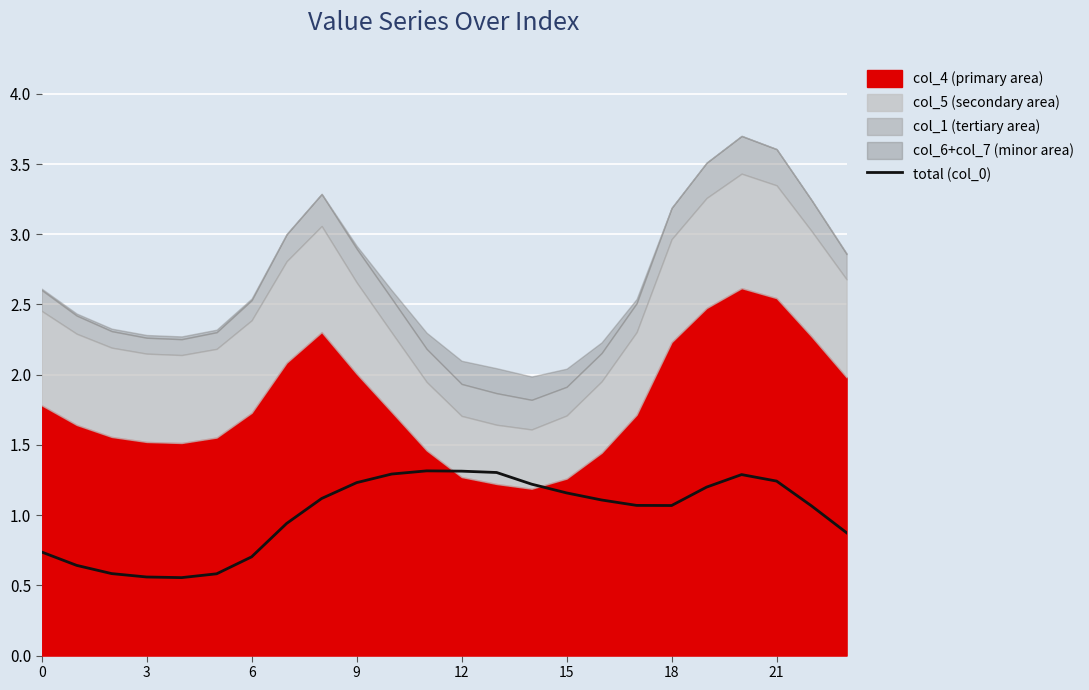

What is the label of the 16th point from the right?

8